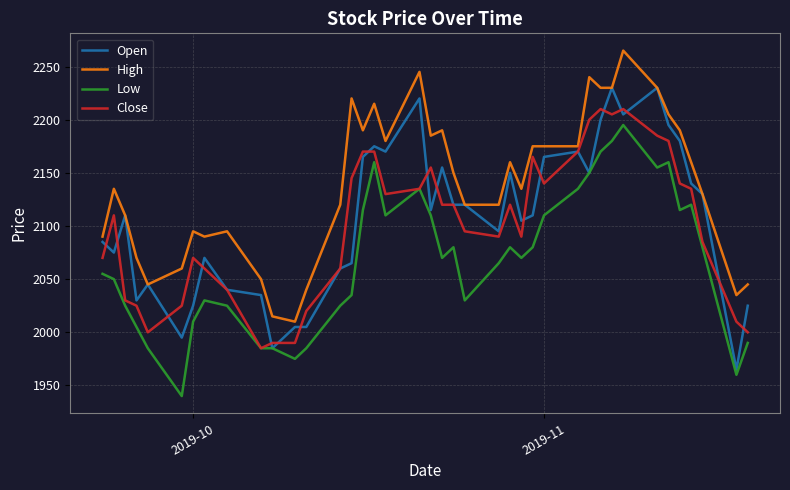

True or false: High and Low cross at least once.

False